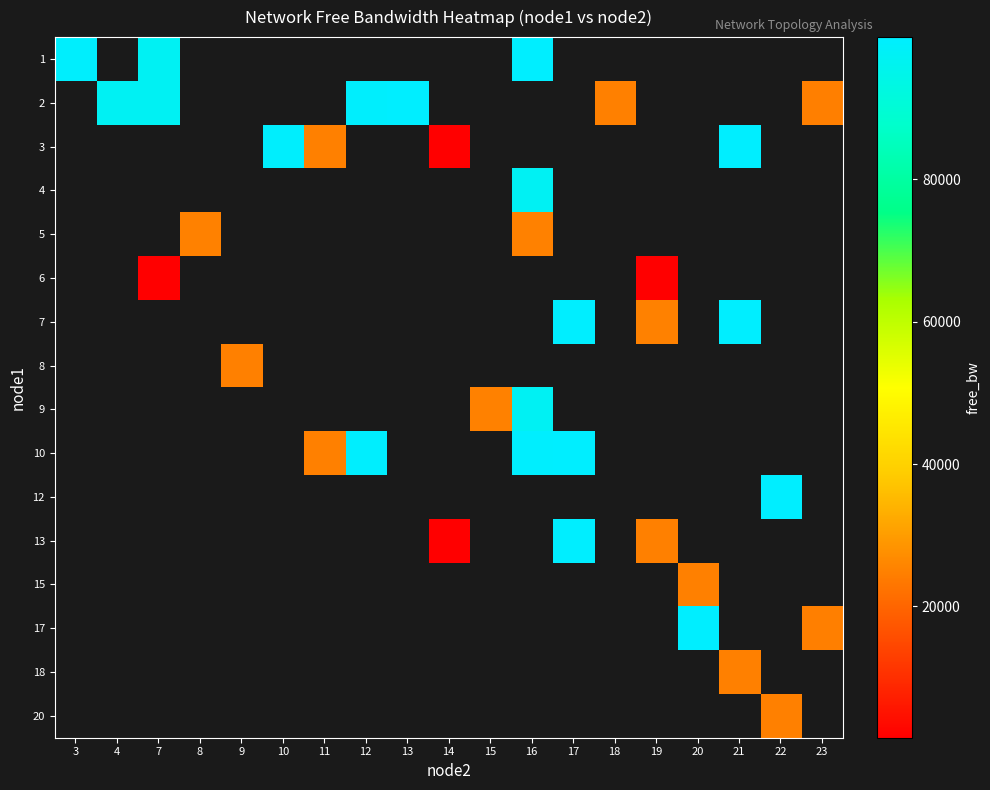

At how many categories does at least one series exceed 10788?

18